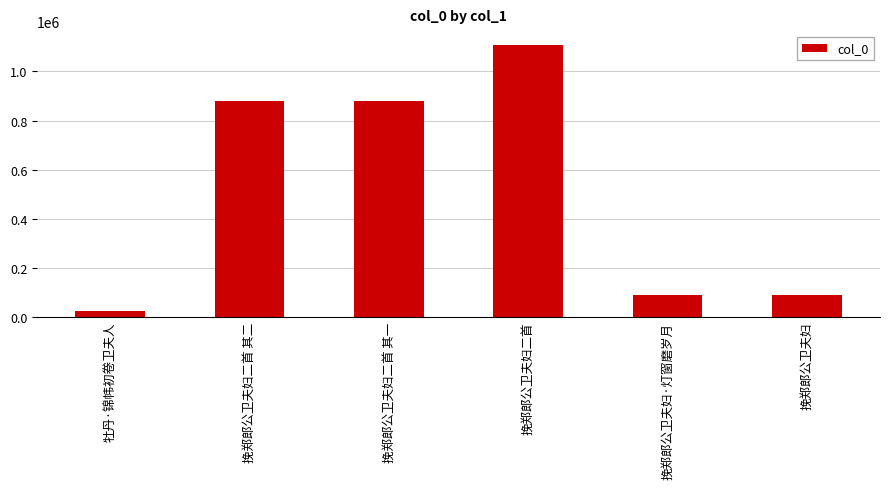

How many distinct data groups are displayed?

1